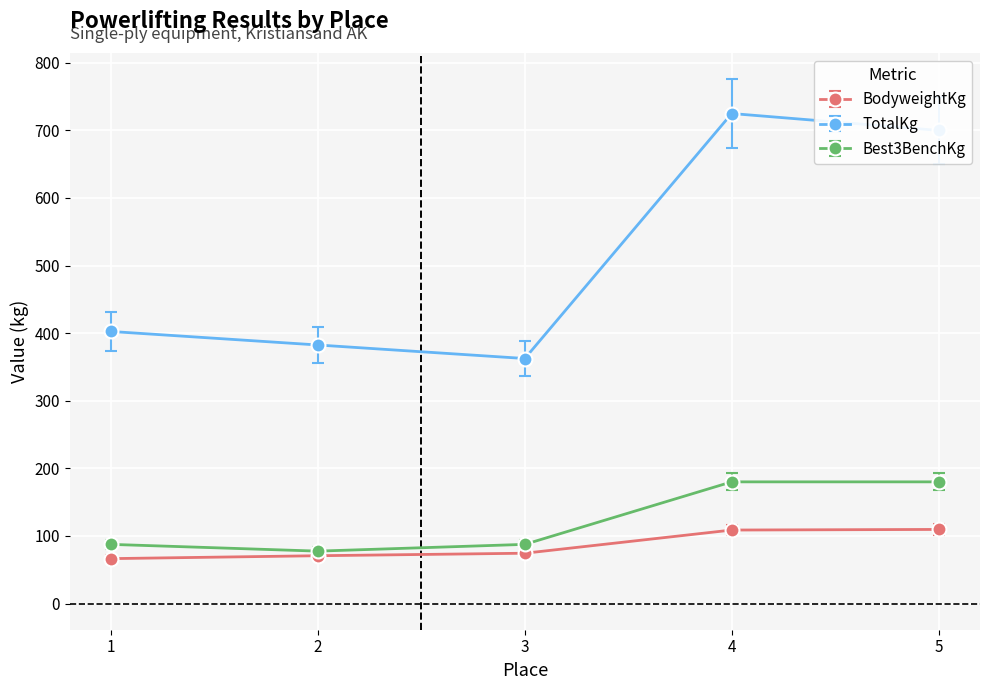

Which series changed the most between 1 and 3?

TotalKg